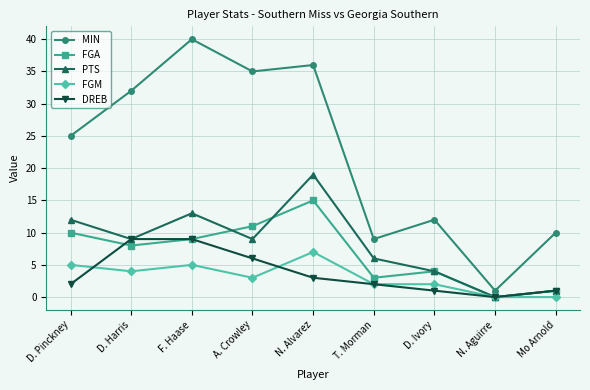

How many positive values does the PTS series have?

8